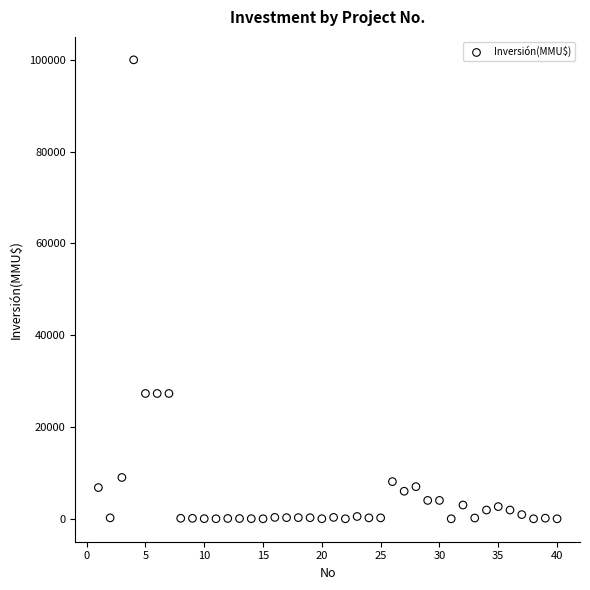

What is the range of Y values (max minus min)?

100000